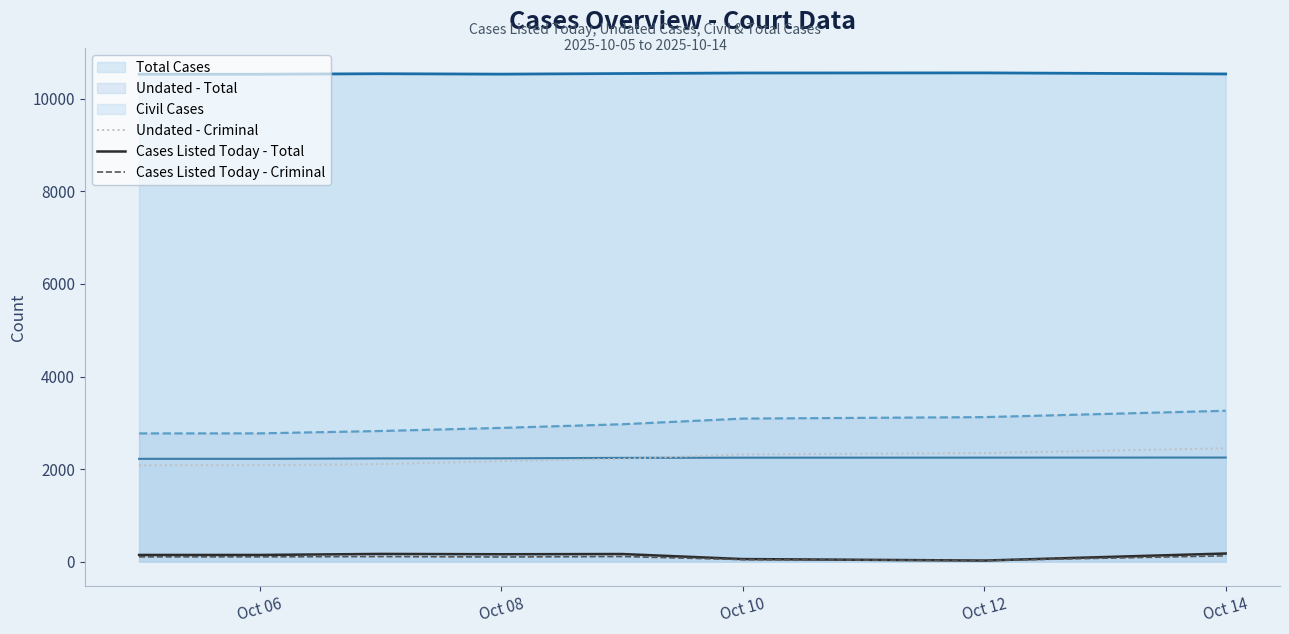

Which series has the largest total across all categories?

Total Cases